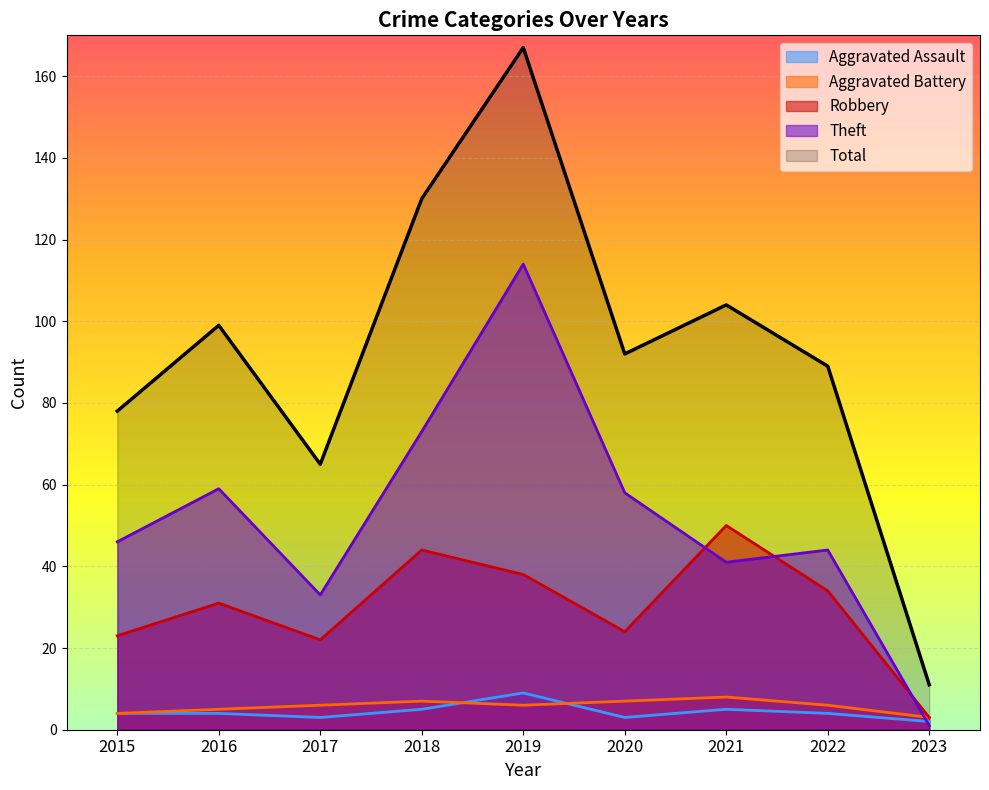

At which label is Aggravated Battery closest to 5?

2016